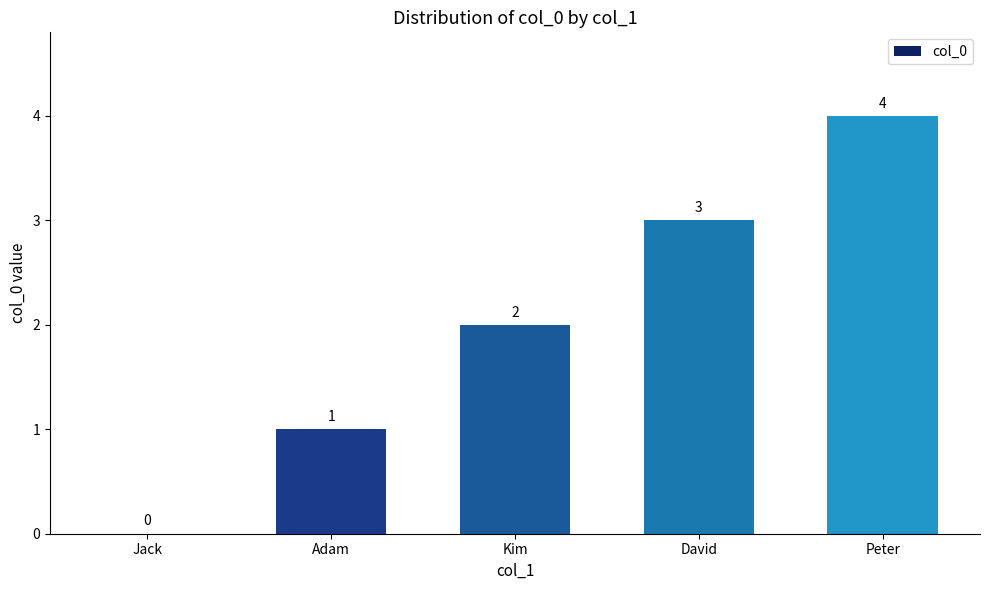

Are the bars horizontal?

No